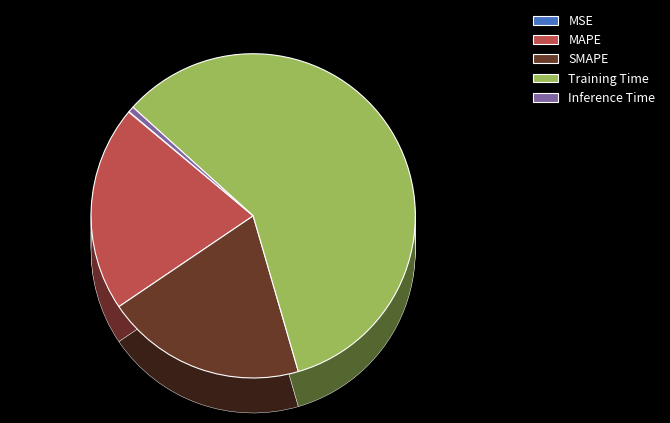

What portion of the pie excludes MSE?

99.9%